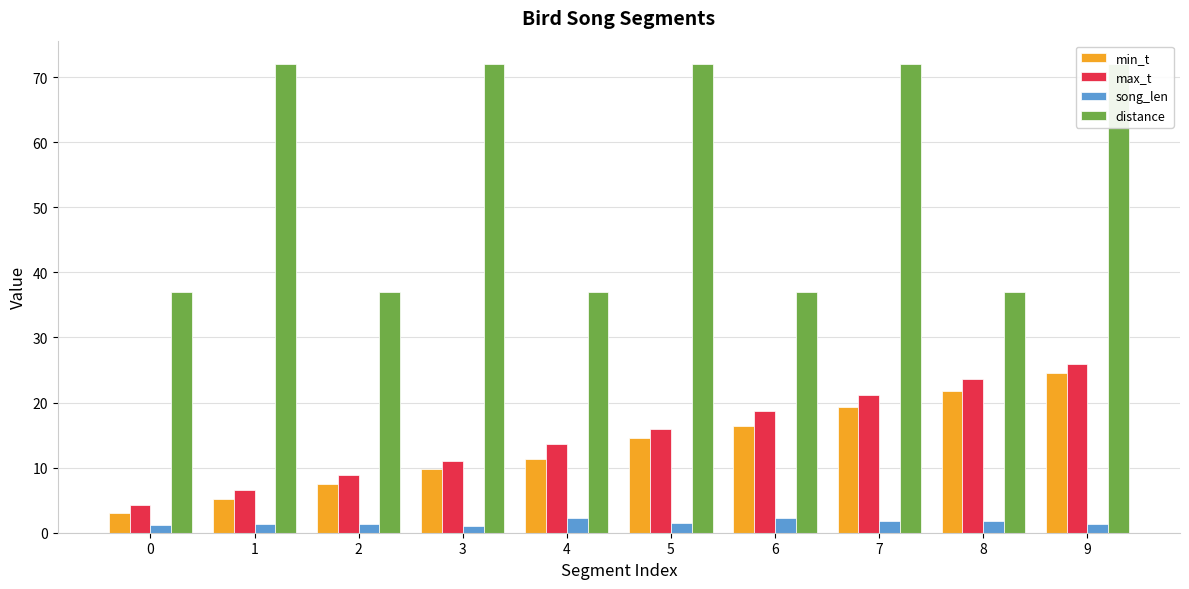

The max_t series shows 2.6 at 0. True or false?

False